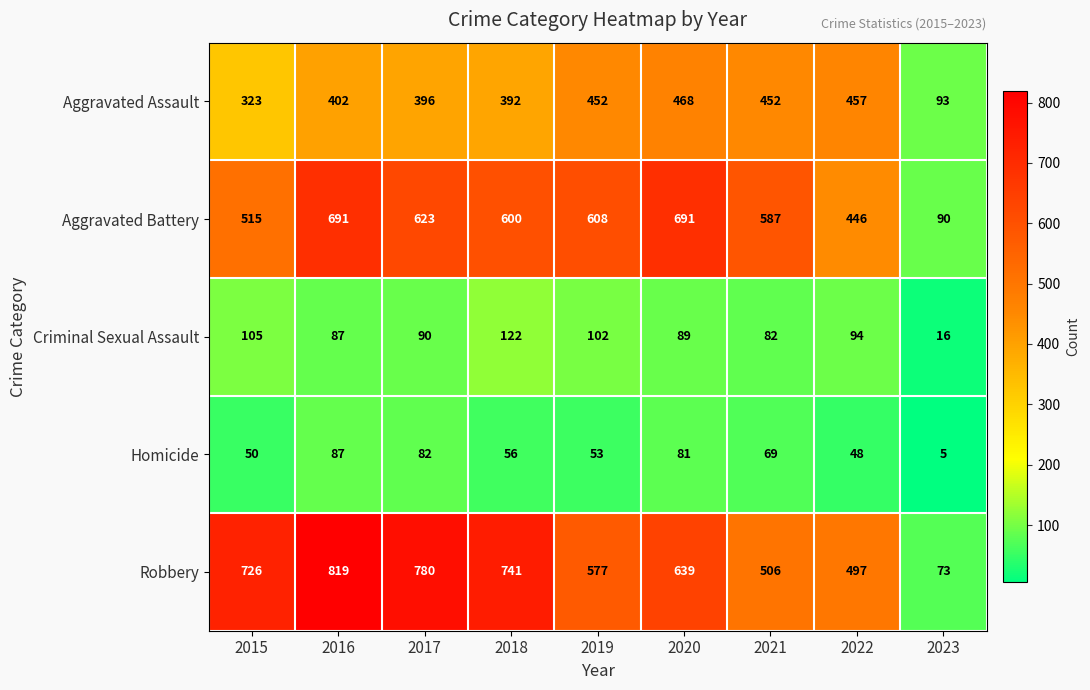

Count the number of data series in this chart.

5